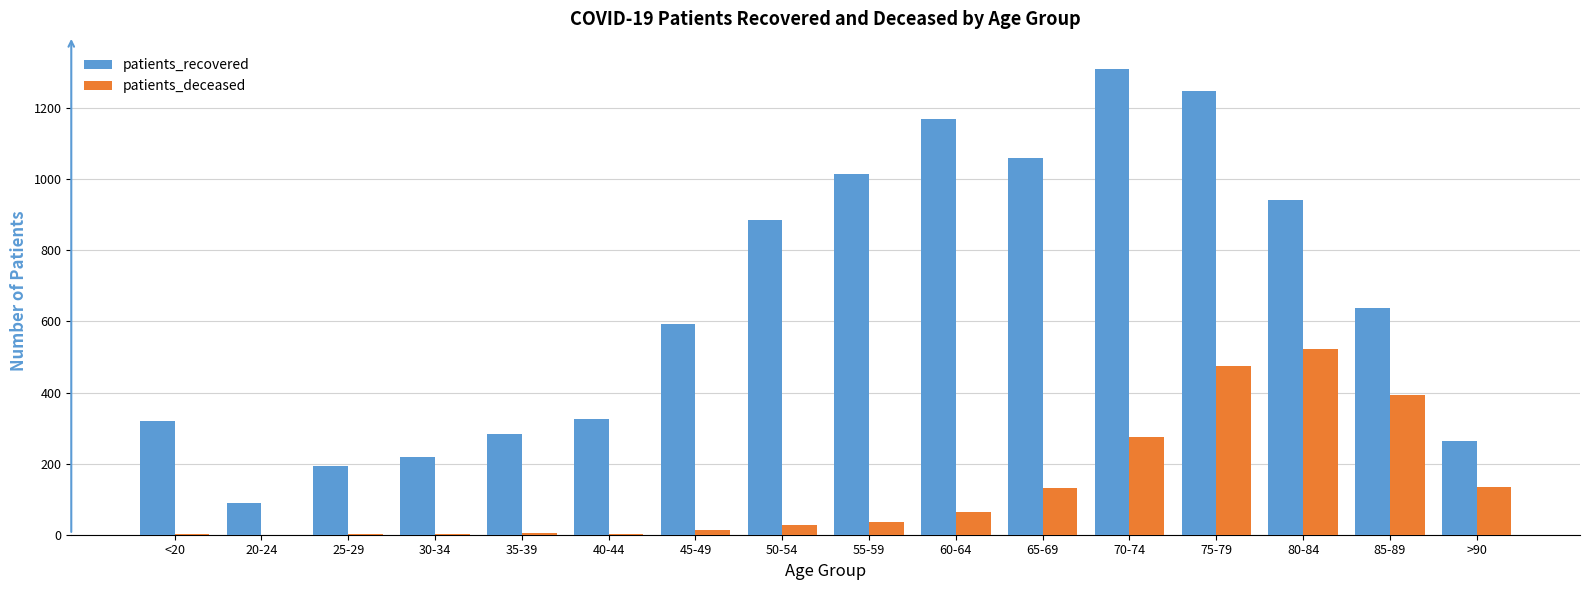

Between 35-39 and 85-89, which series saw the biggest shift?

patients_deceased